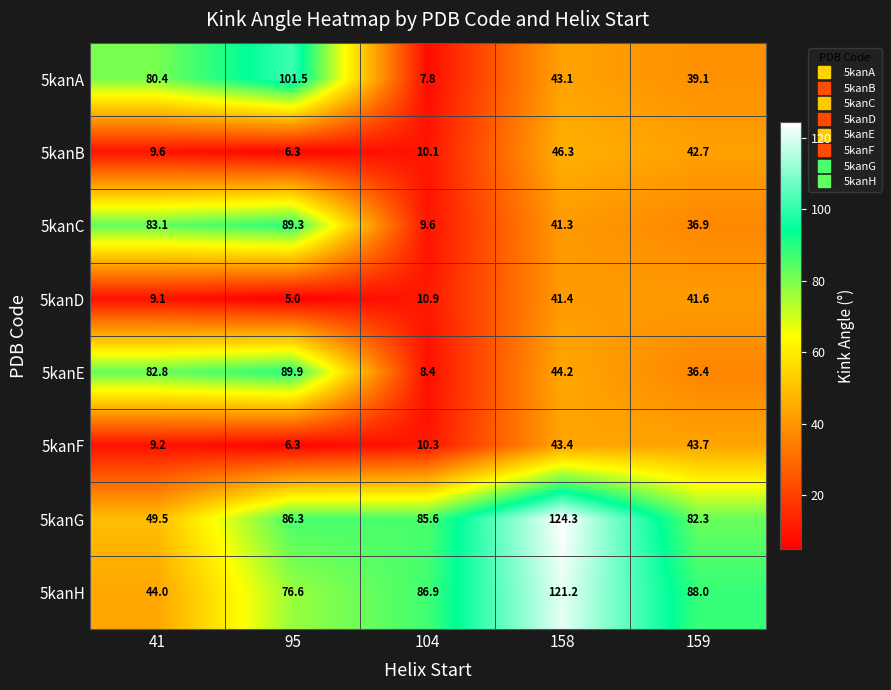

Where does the 5kanF series first go above 10?

104